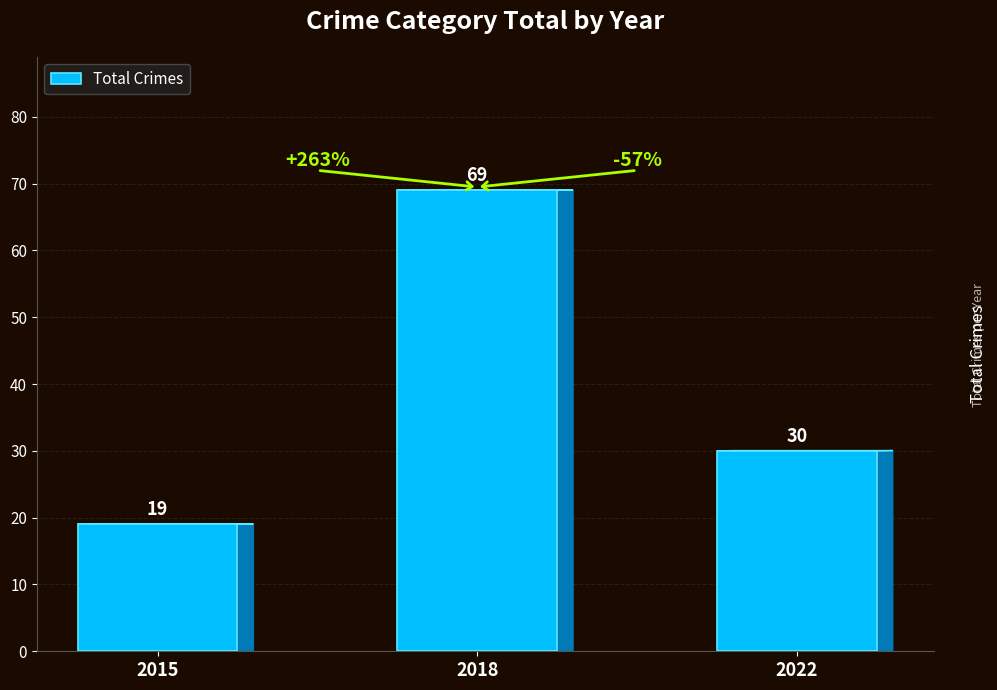

How many data points are less than 30?

1